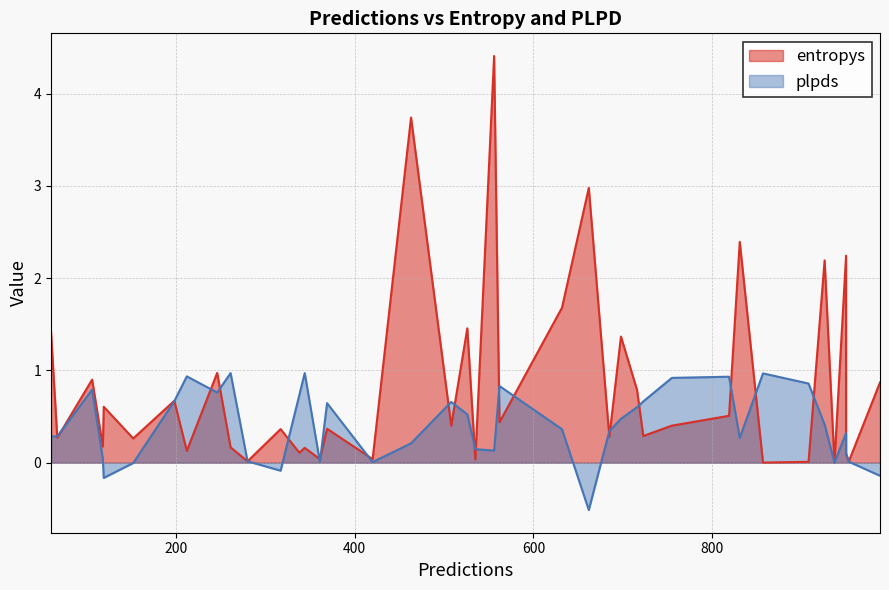

Count the number of categories in the chart.

40